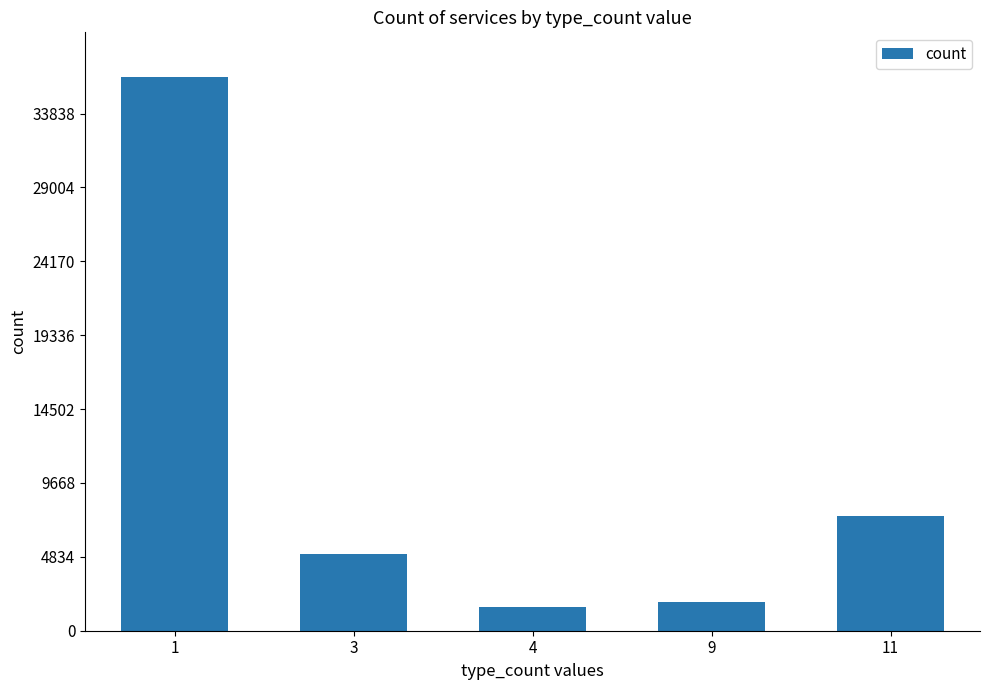

Which has a higher value, 4 or 11?

11